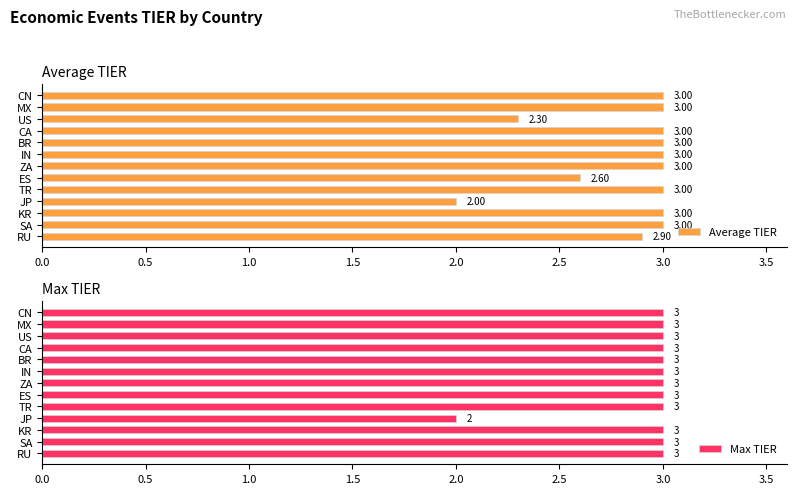

What value does the Average TIER series have at US?

2.3